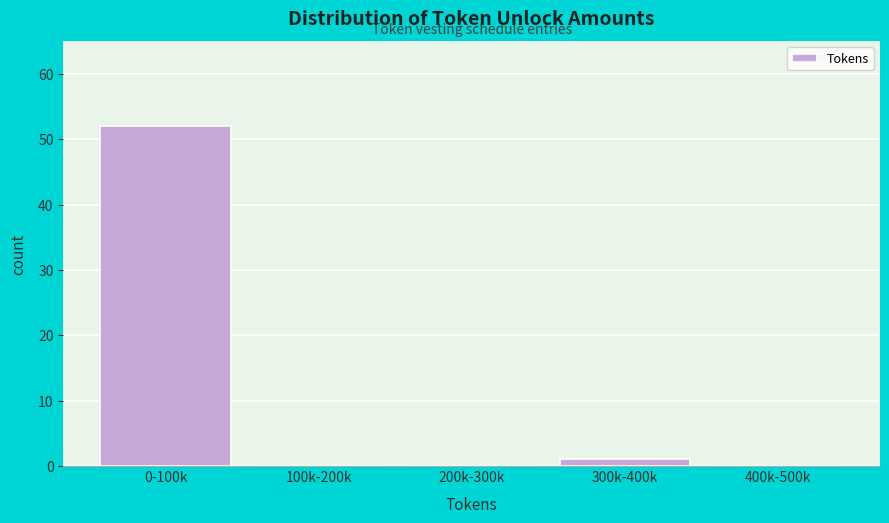

Reading left to right, transcribe all the data shown in this chart.

0-100k=52	100k-200k=0	200k-300k=0	300k-400k=1	400k-500k=0